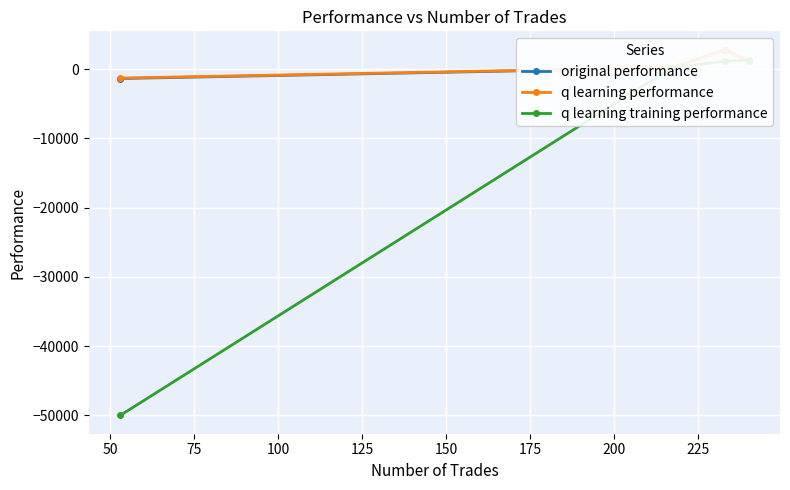

Where is q learning training performance nearest to the value -24348?

50